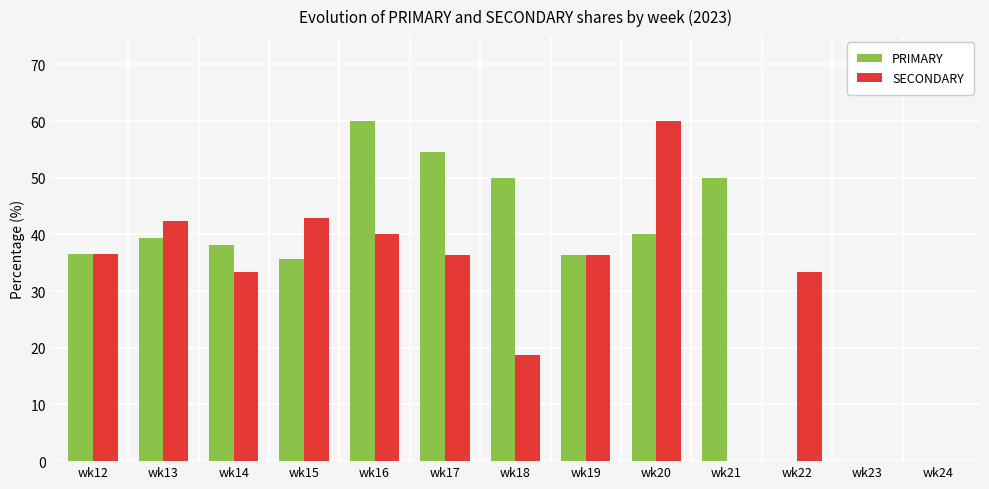

What value does the SECONDARY series have at wk15?

42.9